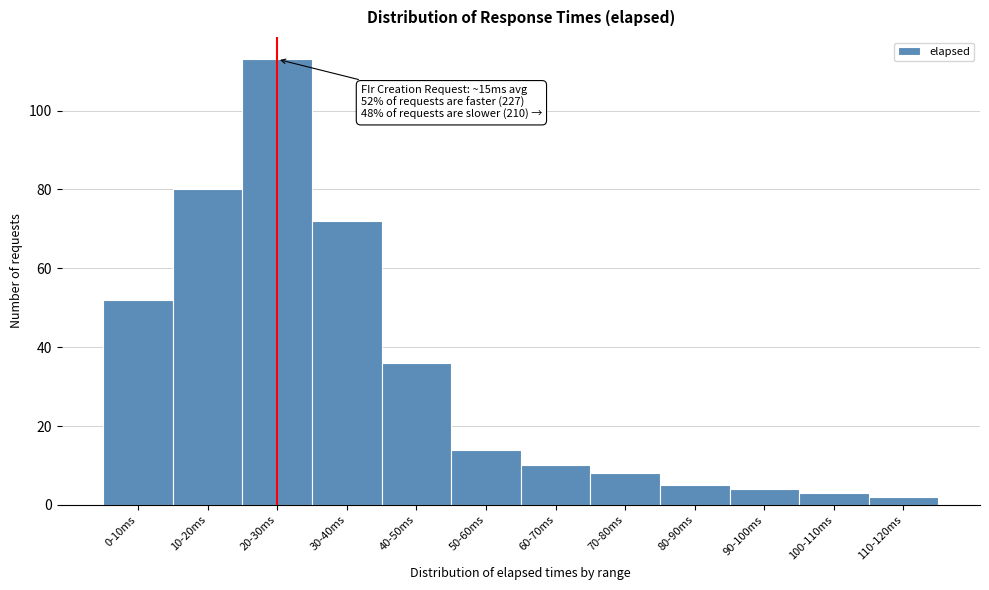

Reading left to right, list all the values displayed in this chart.

0-10ms=52	10-20ms=80	20-30ms=113	30-40ms=72	40-50ms=36	50-60ms=14	60-70ms=10	70-80ms=8	80-90ms=5	90-100ms=4	100-110ms=3	110-120ms=2